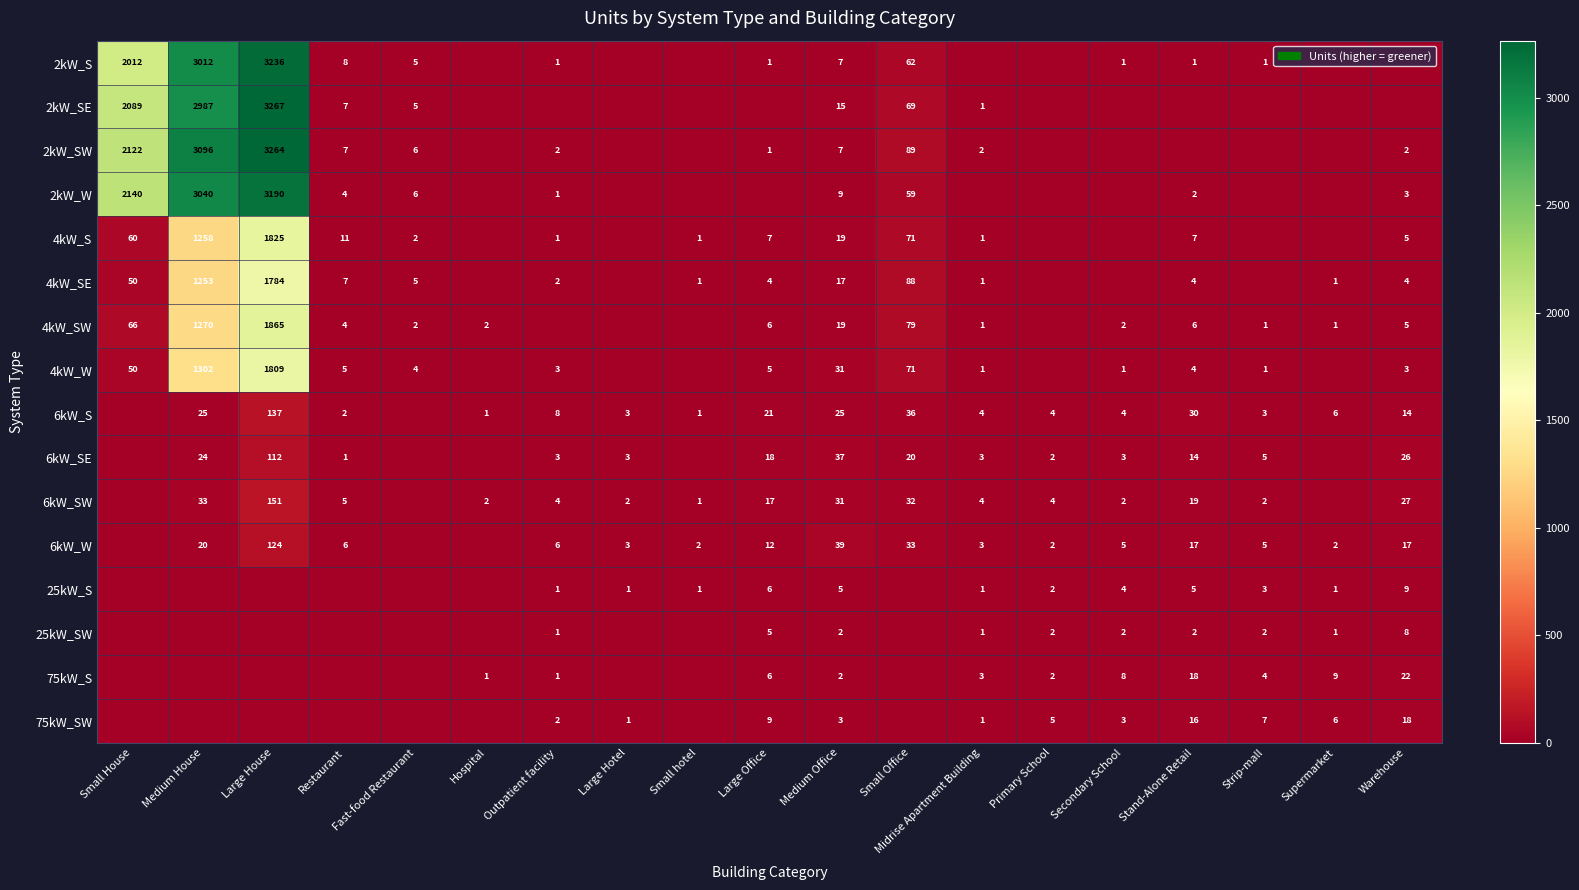

The value of 75kW_S at Outpatient facility is 1. True or false?

True